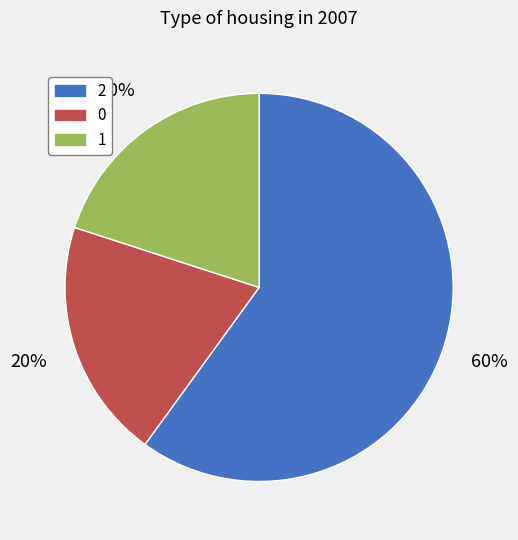

Does 2 account for over 50% of the chart?

Yes